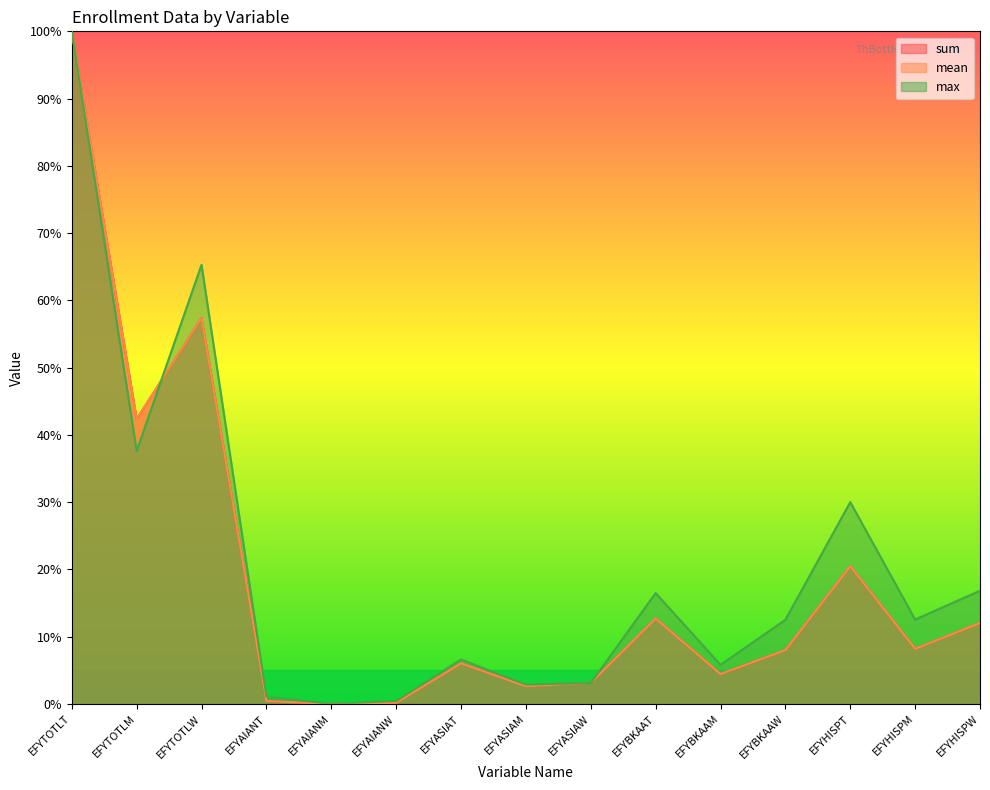

Which category has the lowest value in the mean series?

EFYAIANM